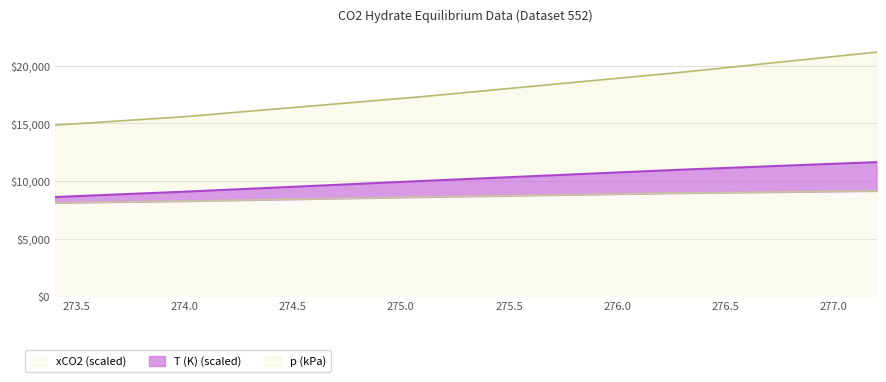

Which label corresponds to the smallest value in the chart?

273.4